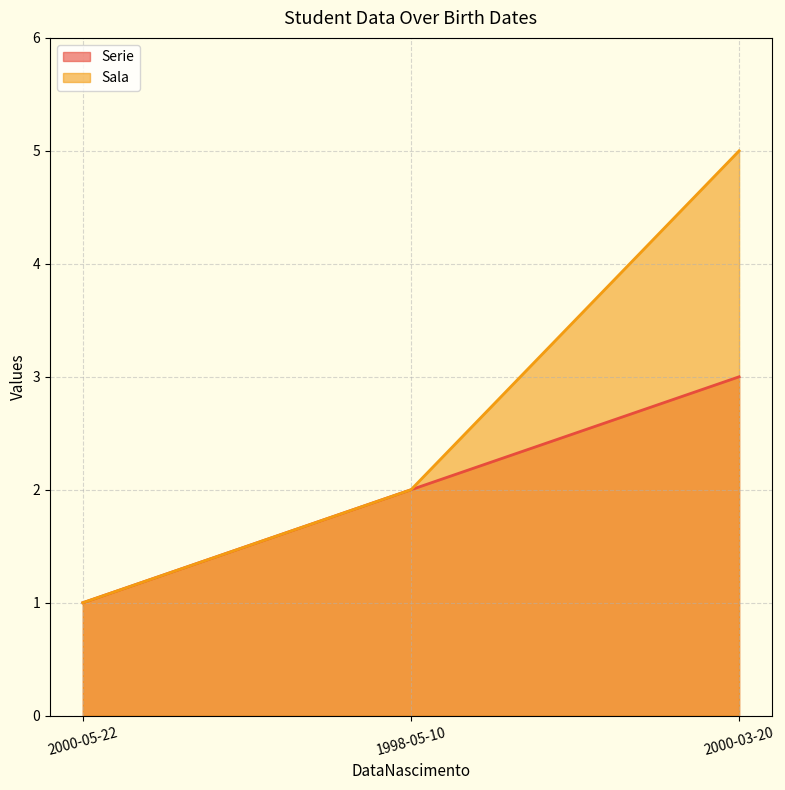

The Sala series shows 5 at 2000-03-20. True or false?

True